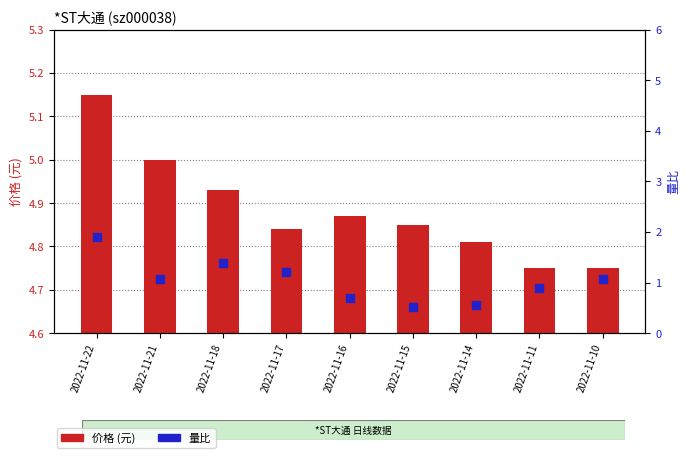

Is the value of 价格 (元) at 2022-11-14 greater than the value of 量比 at 2022-11-16?

Yes